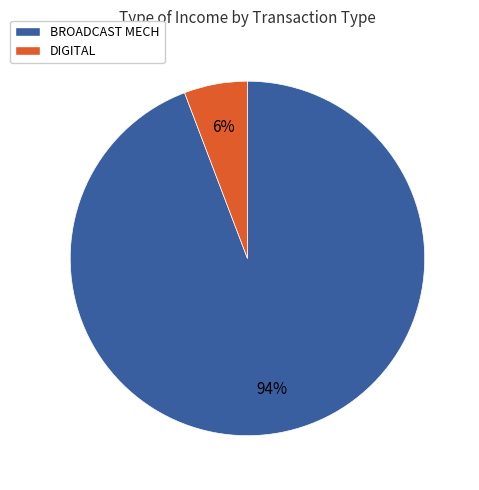

What percentage is the DIGITAL slice, to the nearest percent?

6%